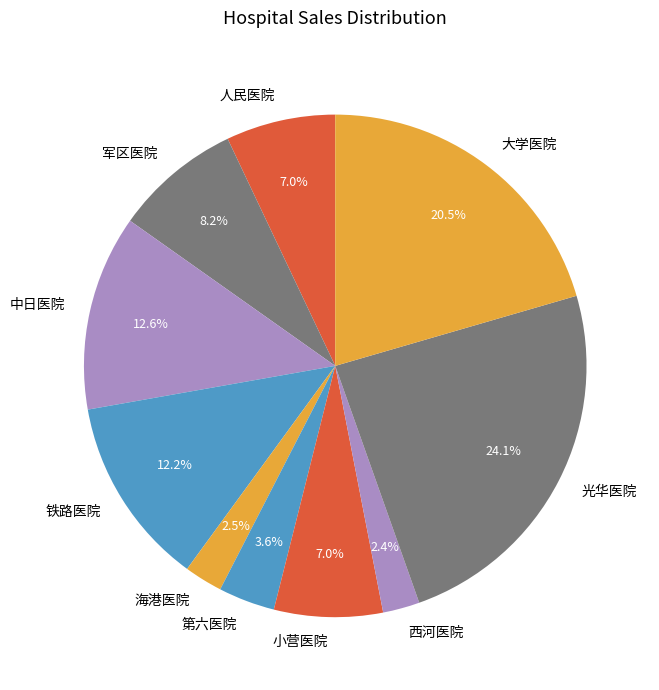

What is the largest slice in the pie chart?

光华医院